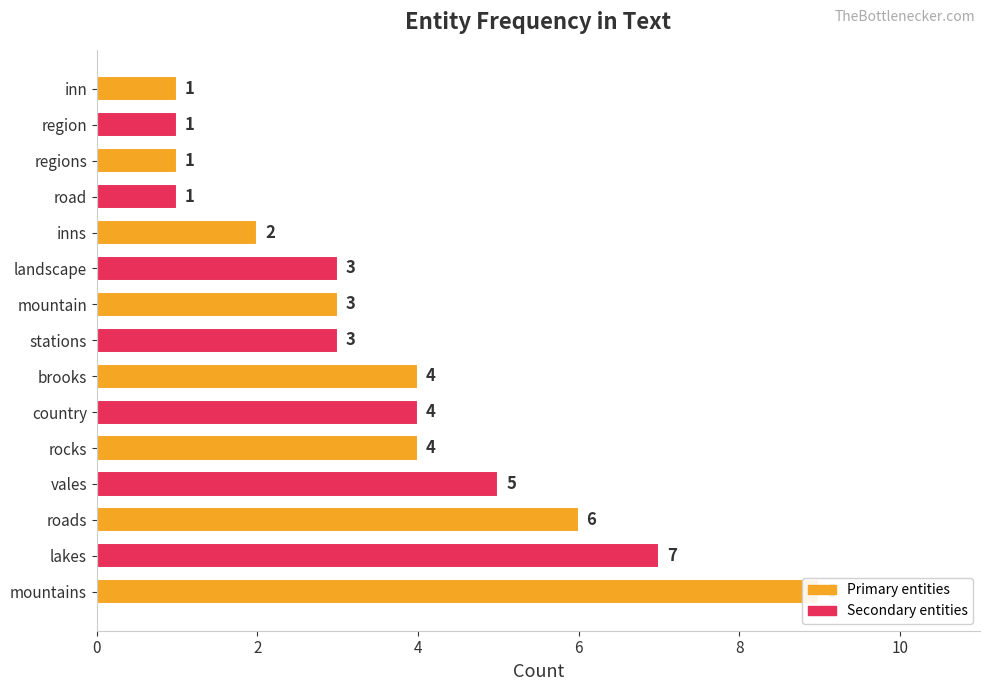

What is the ratio of the value at landscape to the value at roads?

0.5